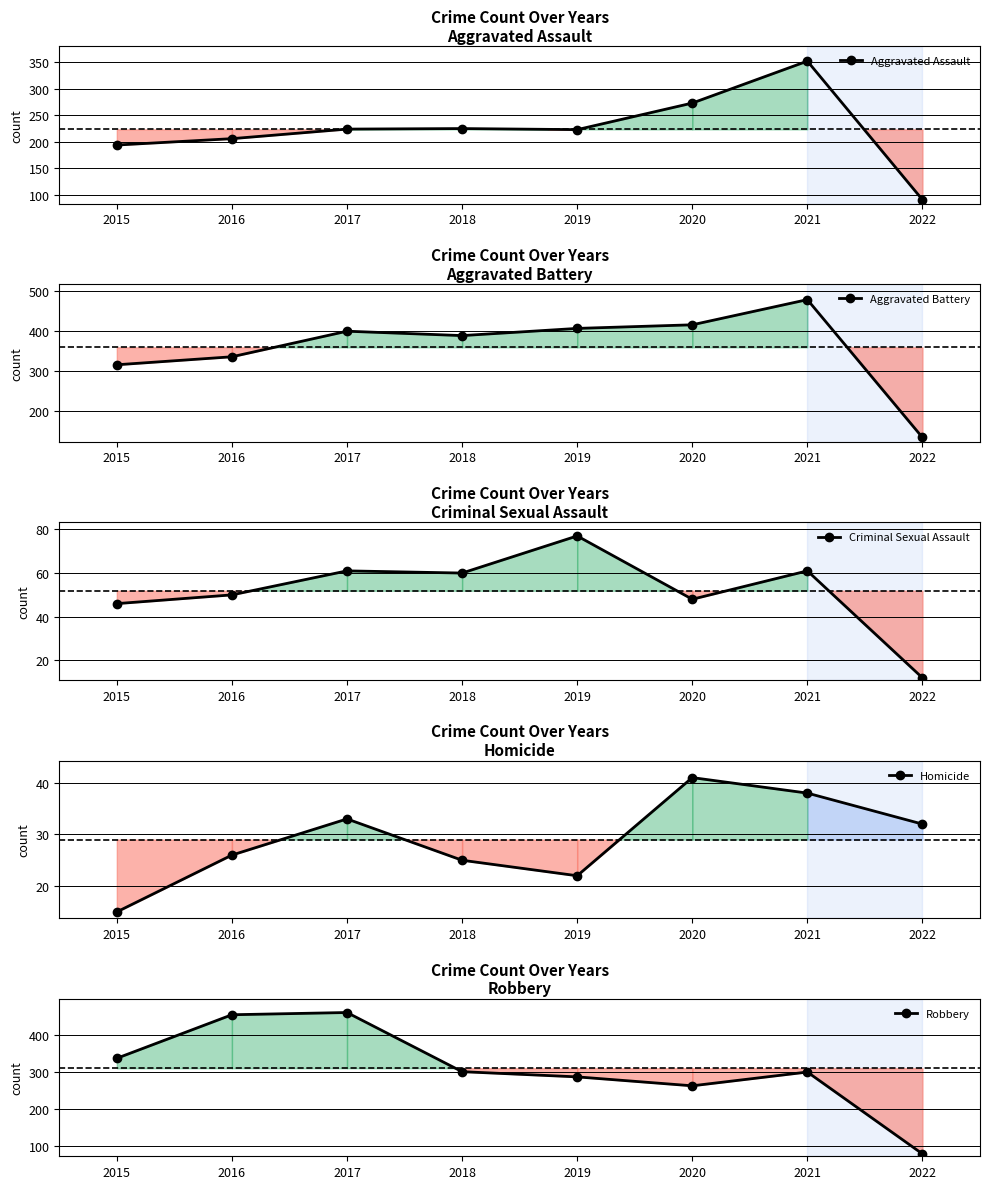

What is the value of the Robbery point at the 5th from the left?

287